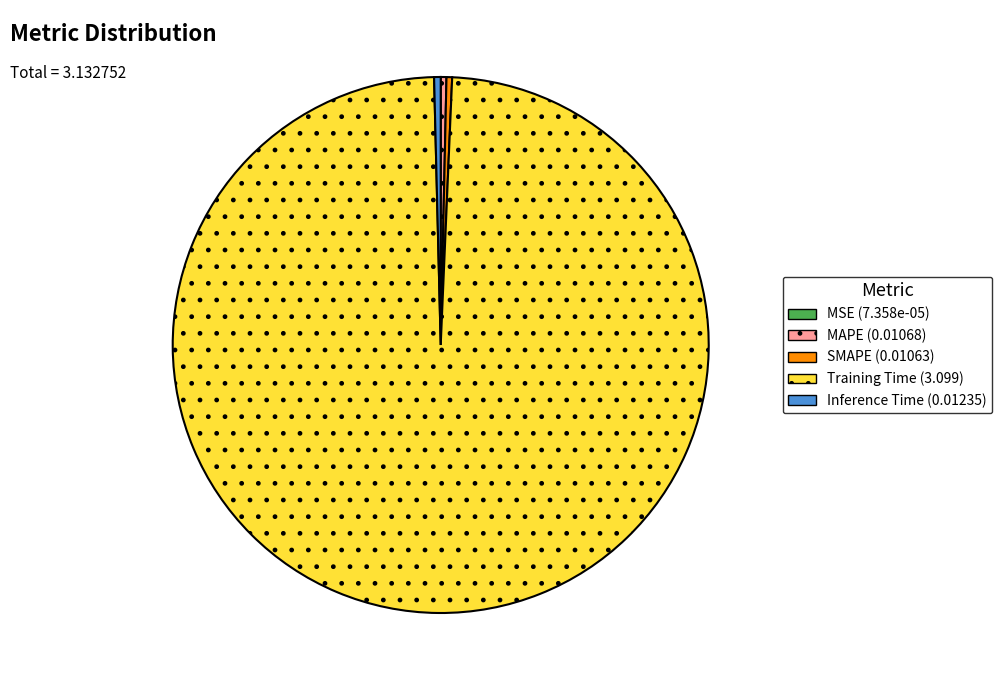

Between Training Time and Inference Time, which is larger?

Training Time